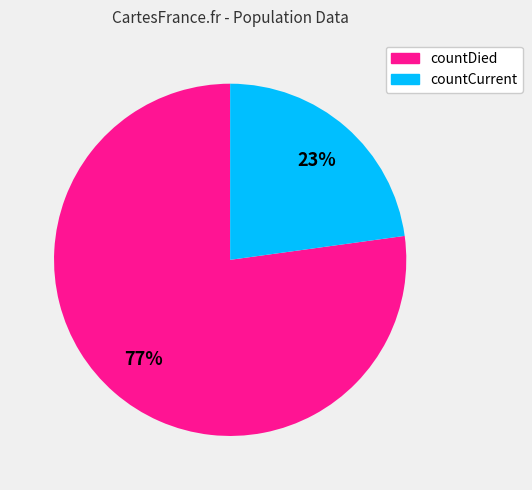

True or false: countCurrent accounts for 8% of the total.

False